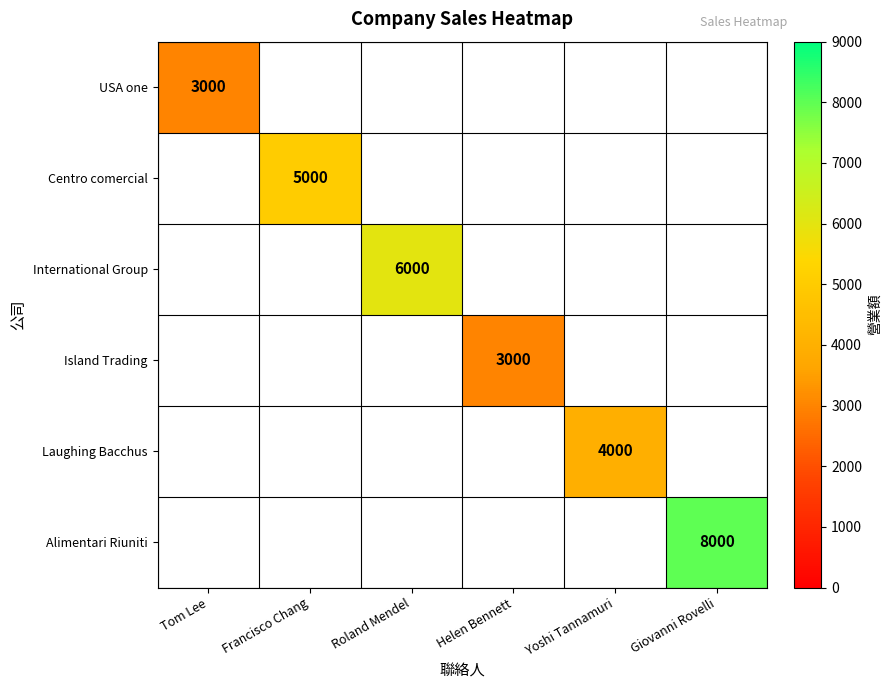

True or false: USA one has a value of 3000 at Tom Lee.

True